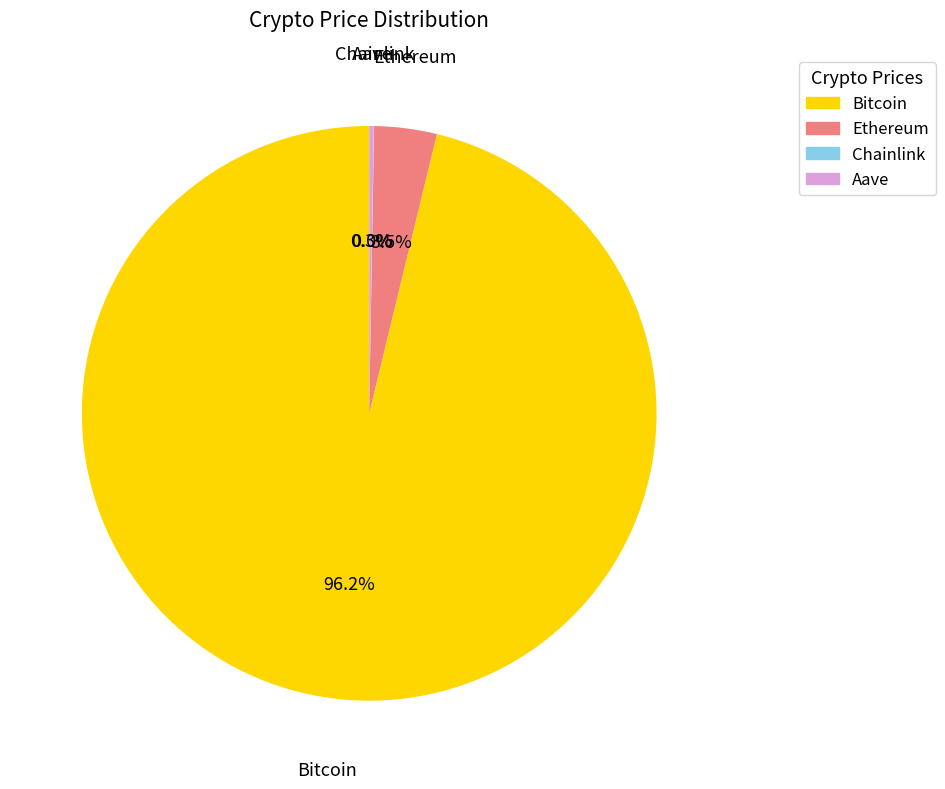

Does any single category account for the majority?

Yes